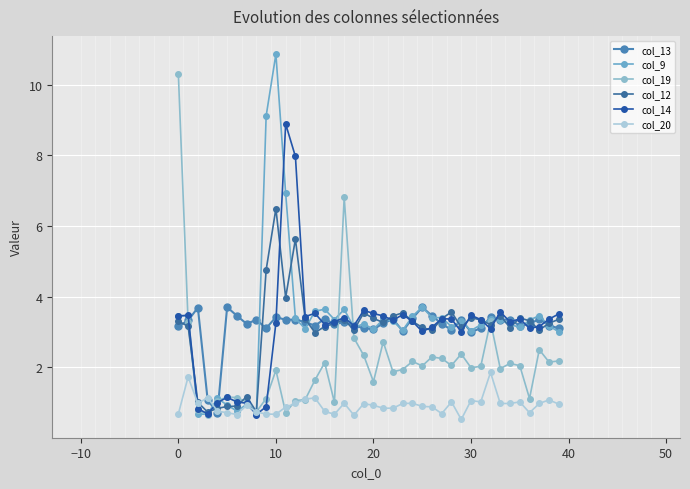

Rank the series by their maximum value, from lowest to highest.

col_20, col_13, col_12, col_14, col_19, col_9